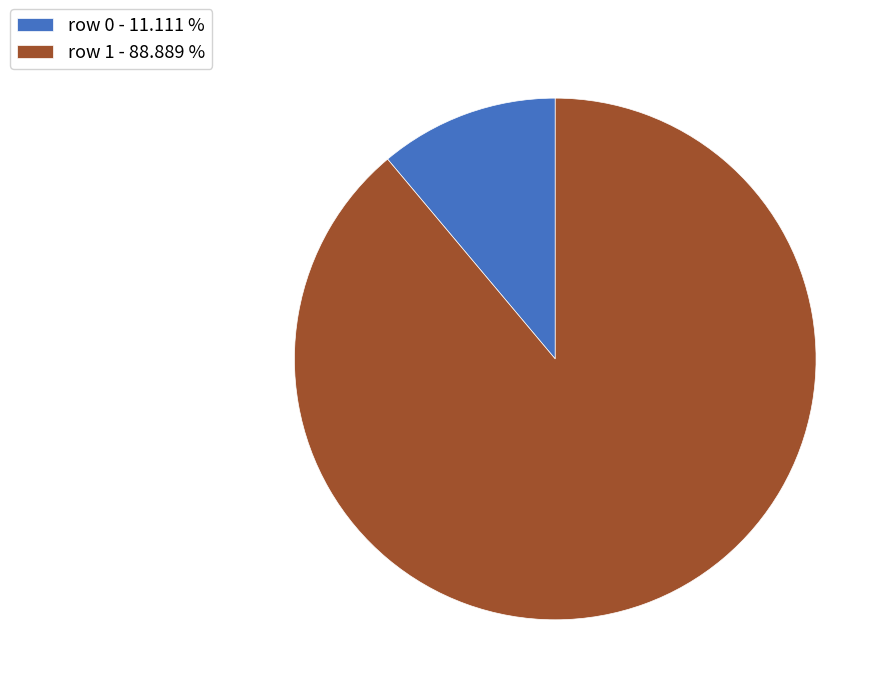

The row 1 slice represents 98% of the pie. True or false?

False